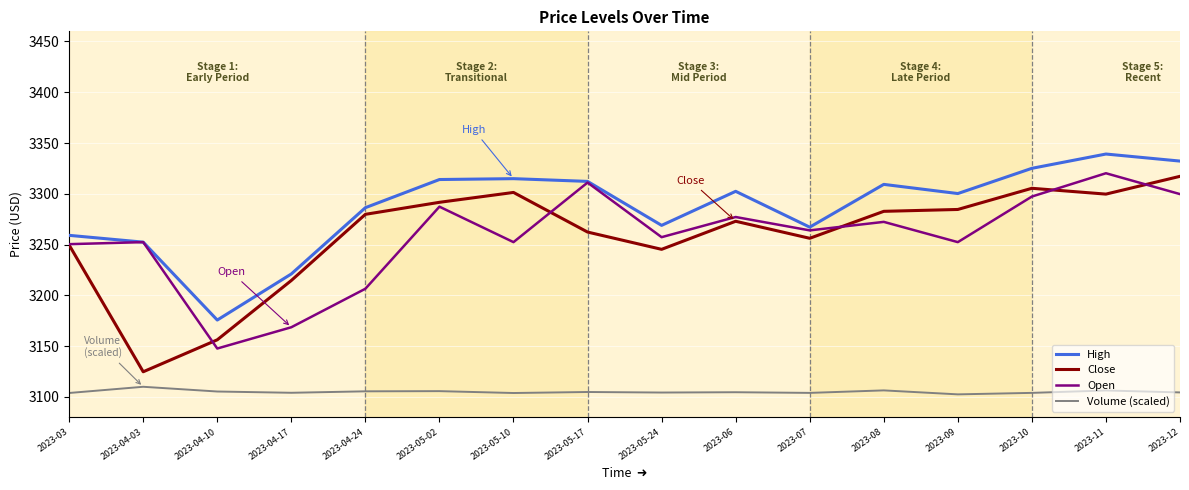

At how many categories does at least one series exceed 3198?

15